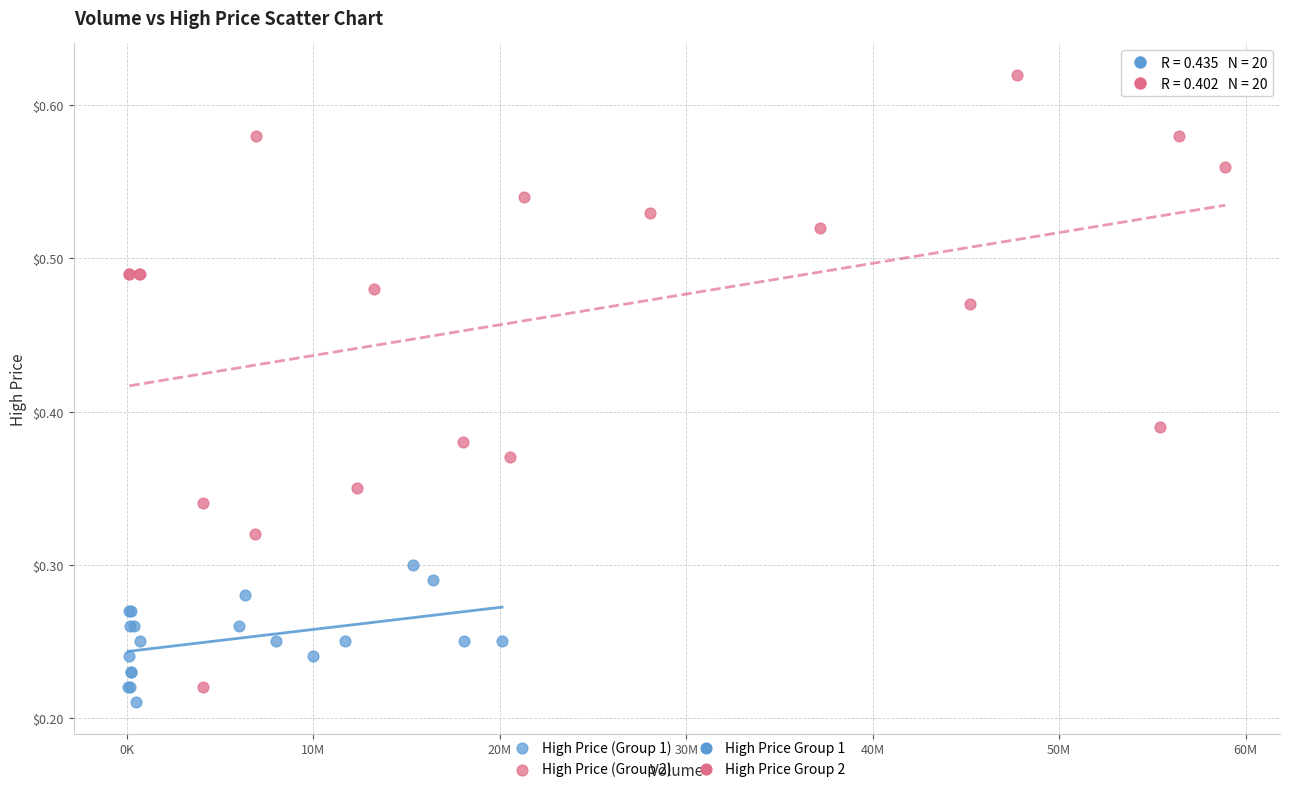

Which series contains the highest Y value?

High Price (Group 2)